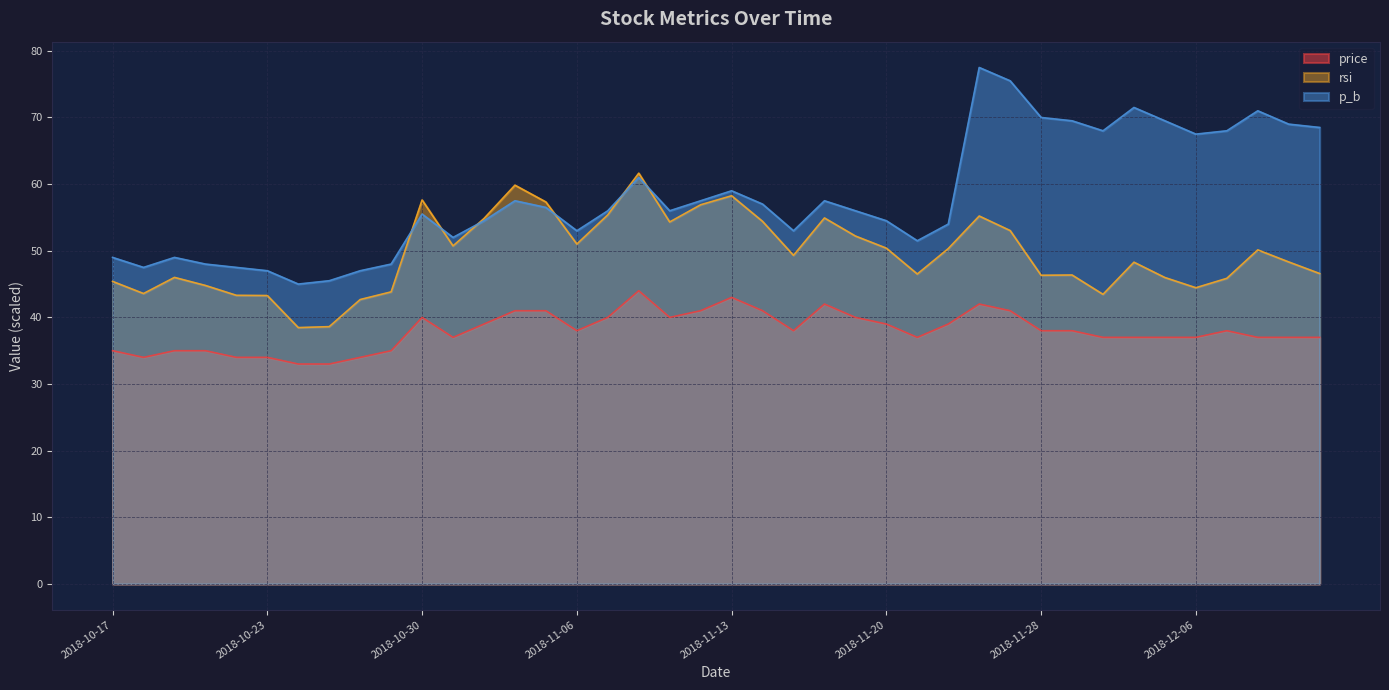

What is the minimum value shown in the chart?

33.0